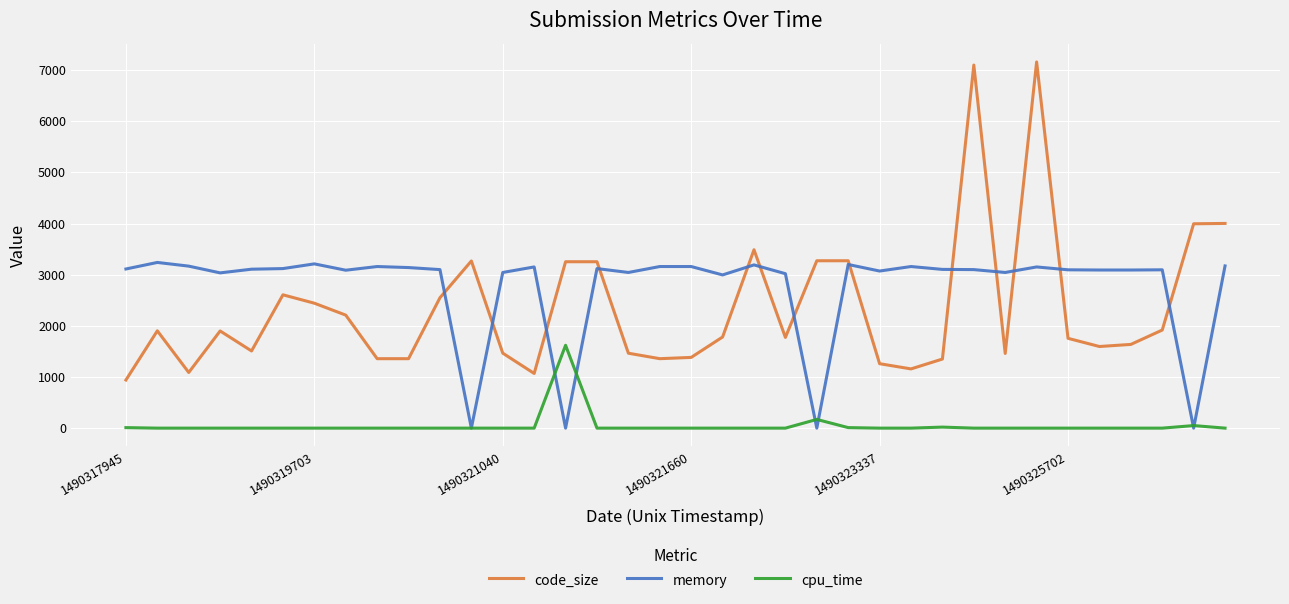

Rank the series by their average value, from highest to lowest.

memory, code_size, cpu_time